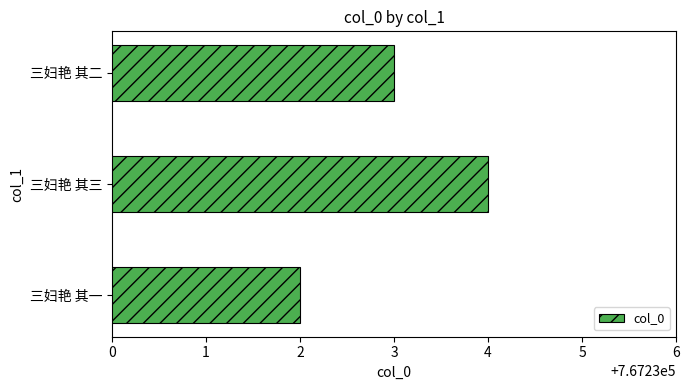

How many categories are shown in the chart?

3